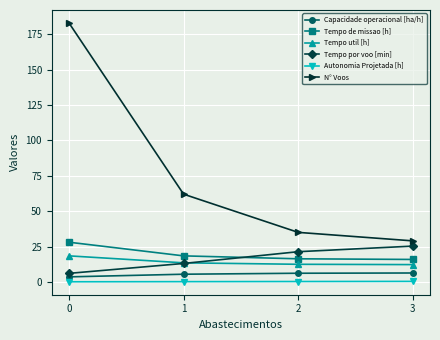

What is the maximum value for Tempo util [h]?

18.4